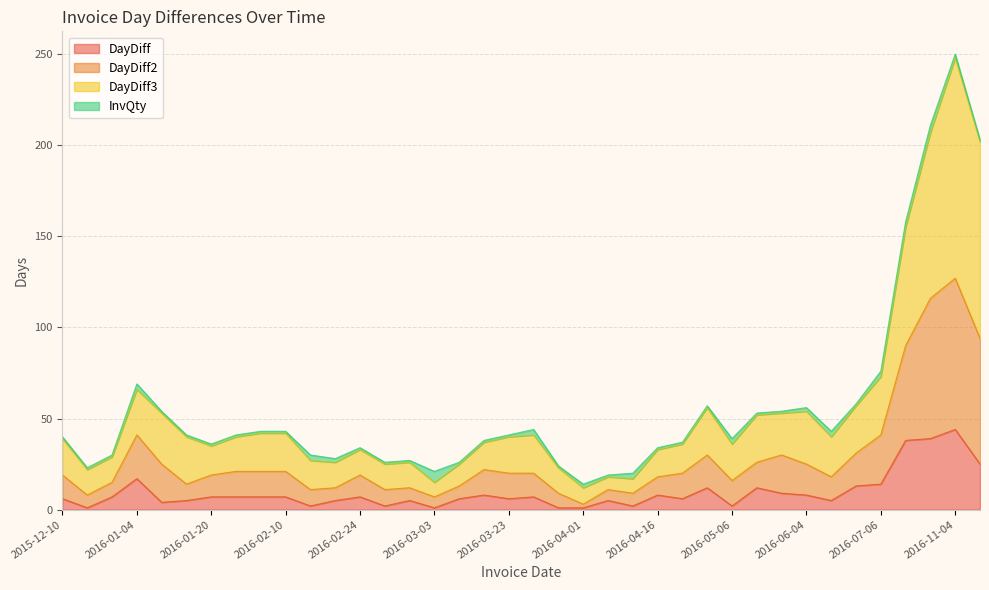

The value of DayDiff at 2016-11-04 is 58. True or false?

False